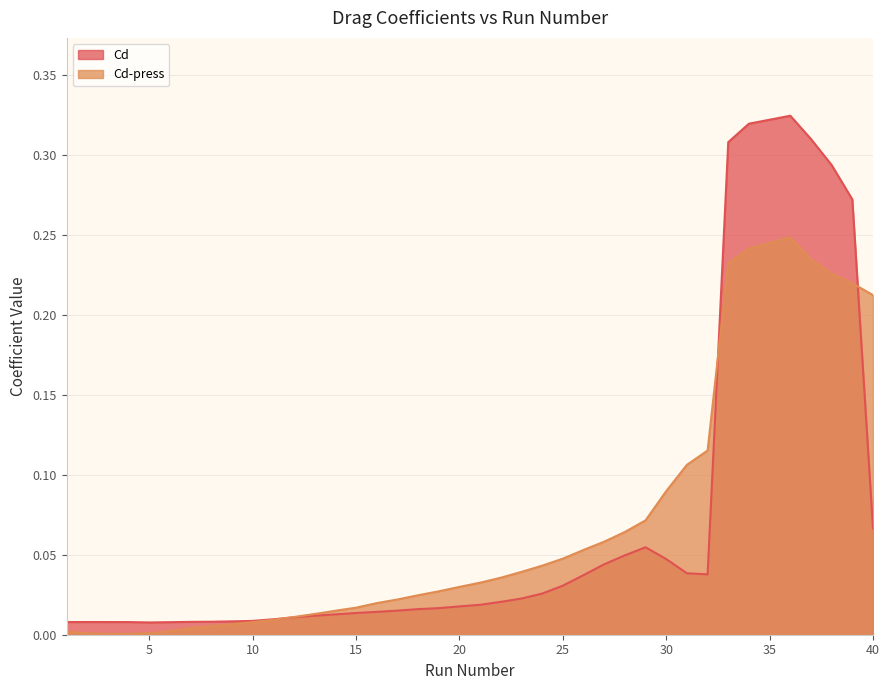

The value of Cd at 6 is 0.0. True or false?

False